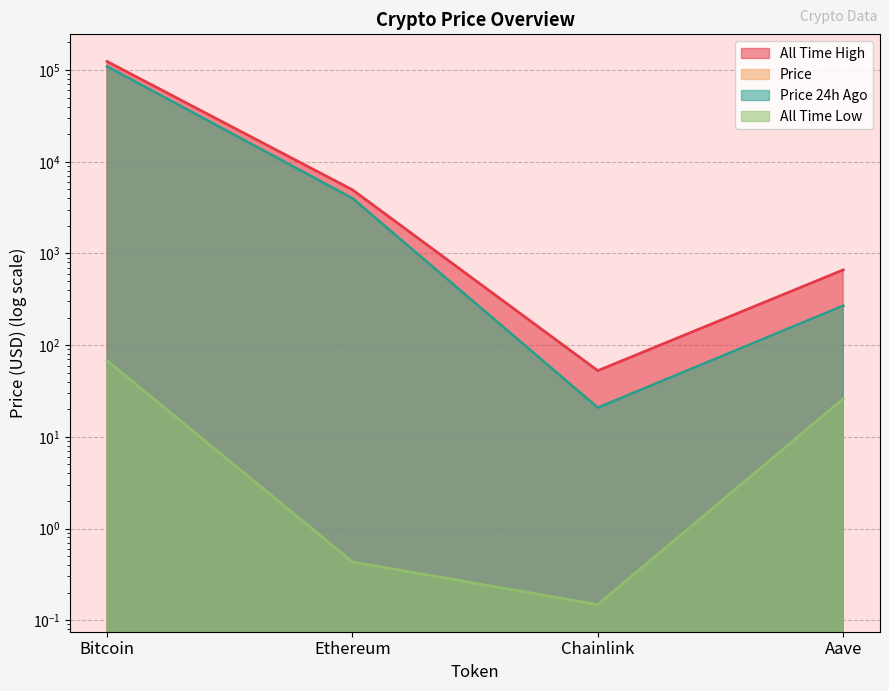

At which category is the sum across all series the highest?

Bitcoin